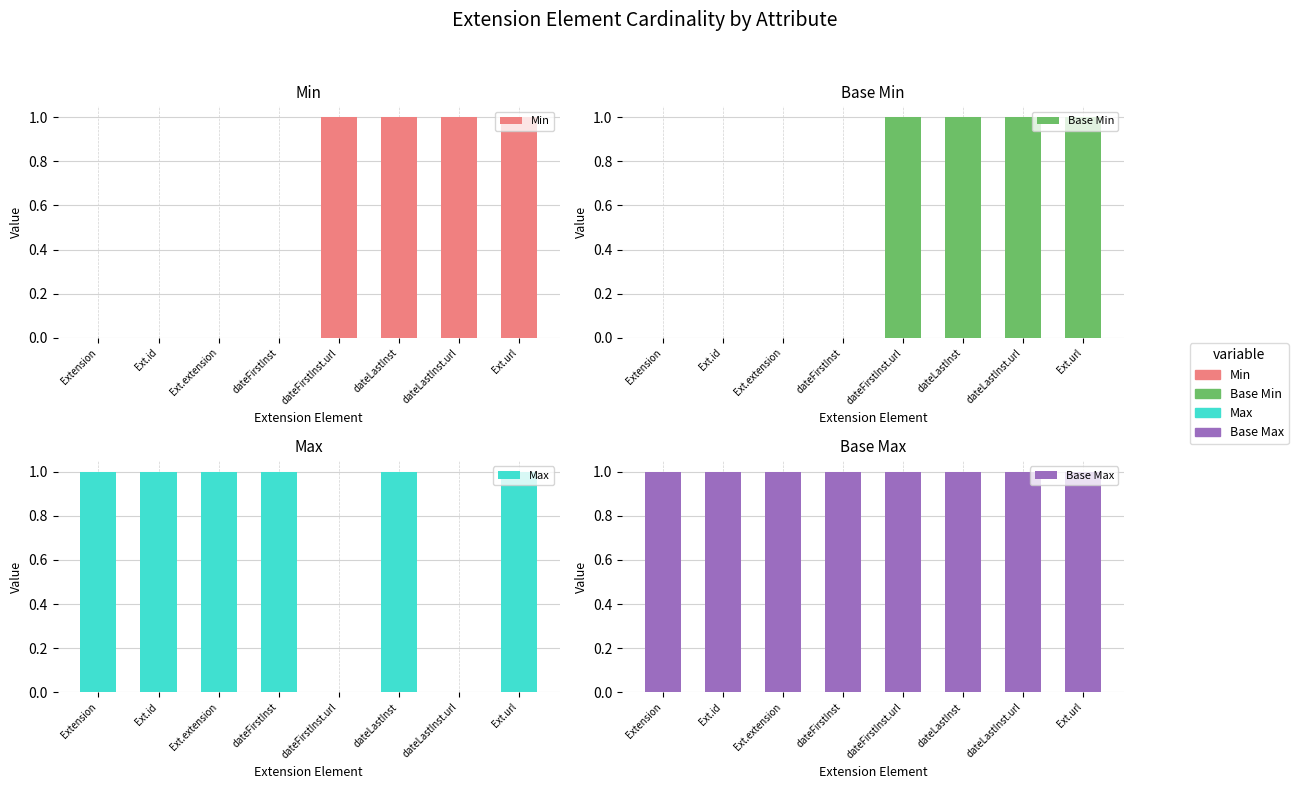

Which series has the largest total across all categories?

Base Max